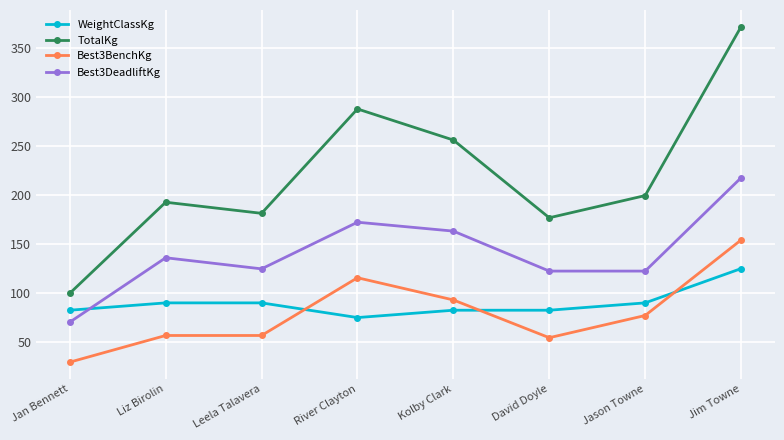

At which category does the chart reach its minimum across all series?

Jan Bennett